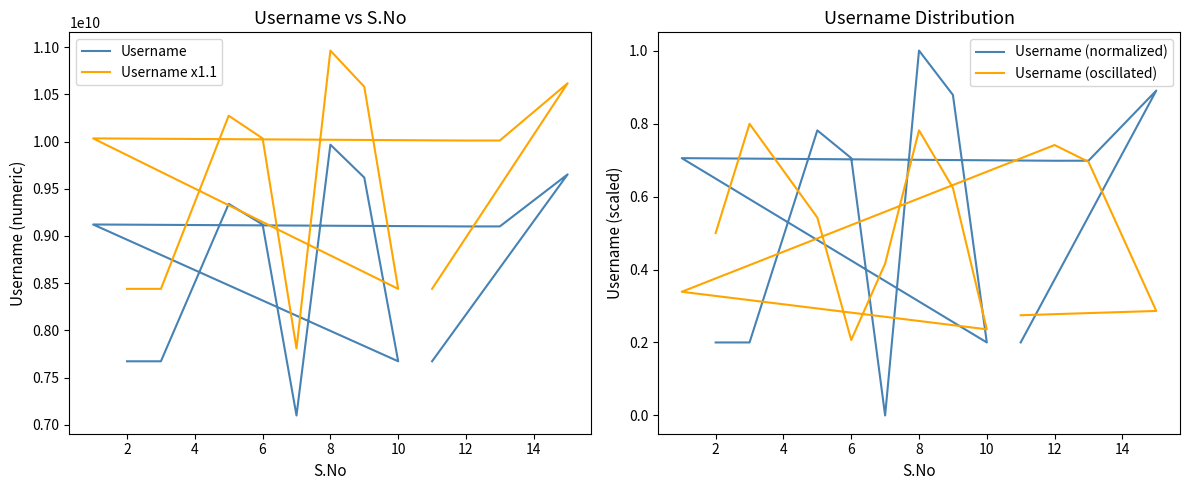

How many times do Username (normalized) and Username (oscillated) cross each other?

8